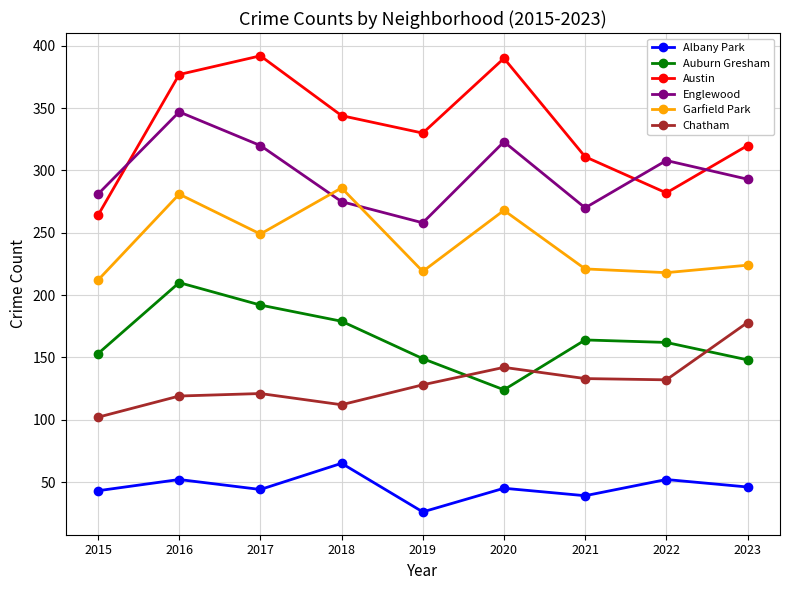

Is it true that Albany Park equals 43 at 2015?

True